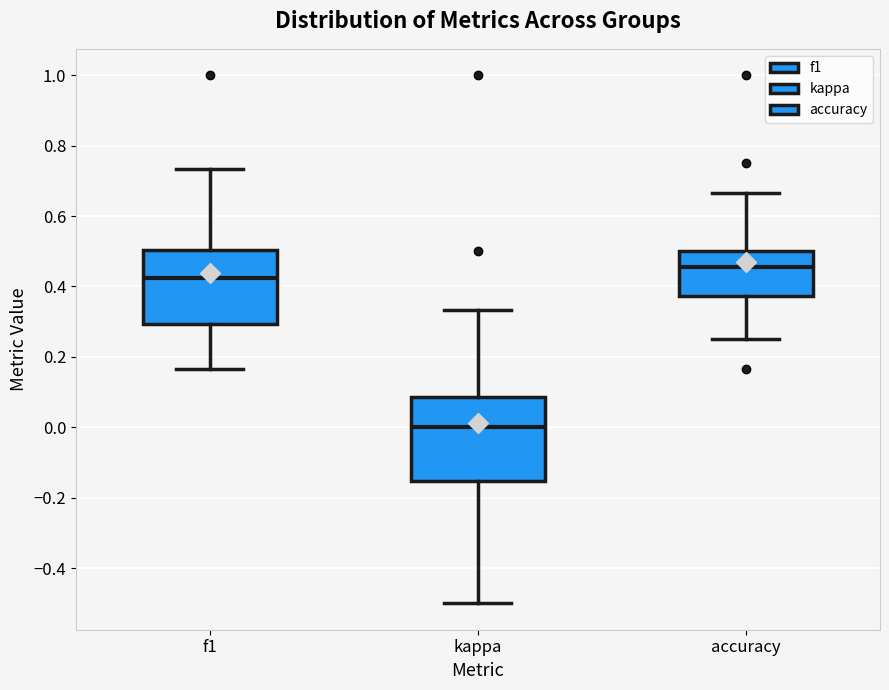

Reading left to right, read every box against the y-axis: the position of its median line, the range the box covers, and the ends of its whiskers. The values are not printed on the chart, so give them approximately, as read against the axis.

f1: median 0.42, box 0.30 to 0.50, whiskers 0.16 to 0.74
kappa: median 0.00, box -0.16 to 0.08, whiskers -0.50 to 0.34
accuracy: median 0.46, box 0.38 to 0.50, whiskers 0.26 to 0.66